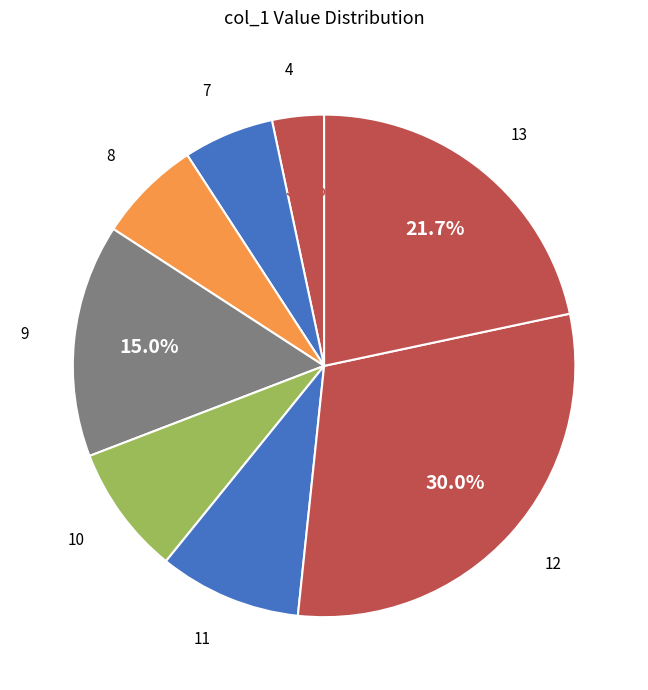

How many segments does this pie chart have?

8